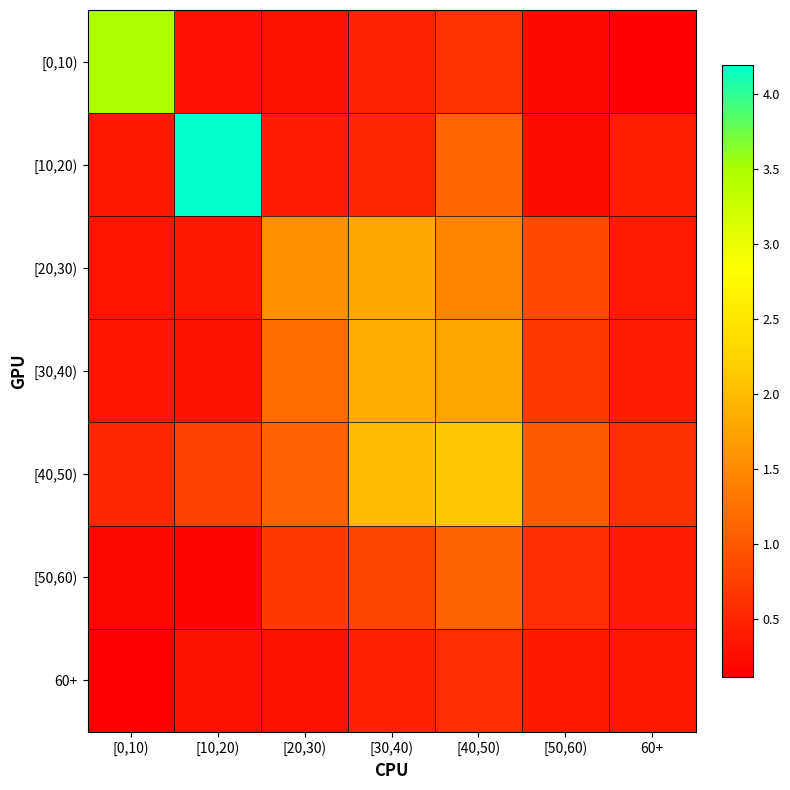

Between [0,10) and 60+, which is larger?

[0,10)